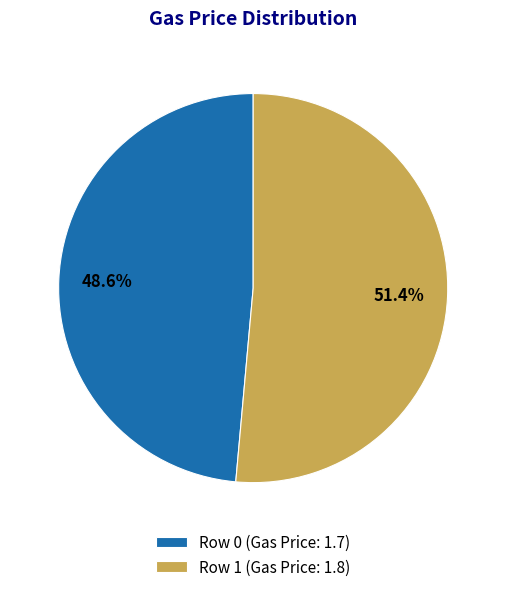

What is the total percentage of Row 1 (Gas Price: 1.8) and Row 0 (Gas Price: 1.7)?

100.0%